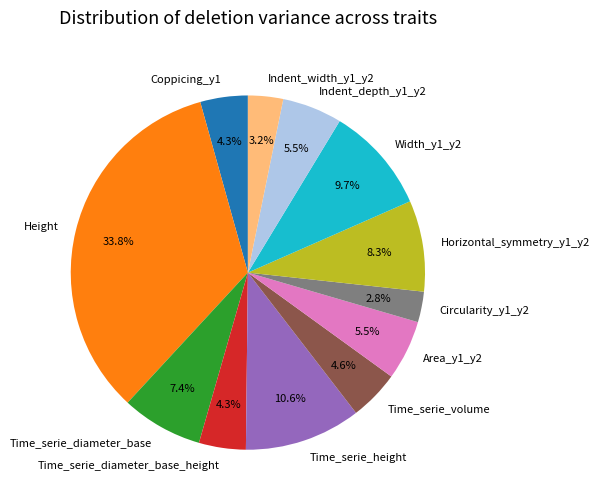

How much of the chart is everything except Time_serie_diameter_base?

92.6%